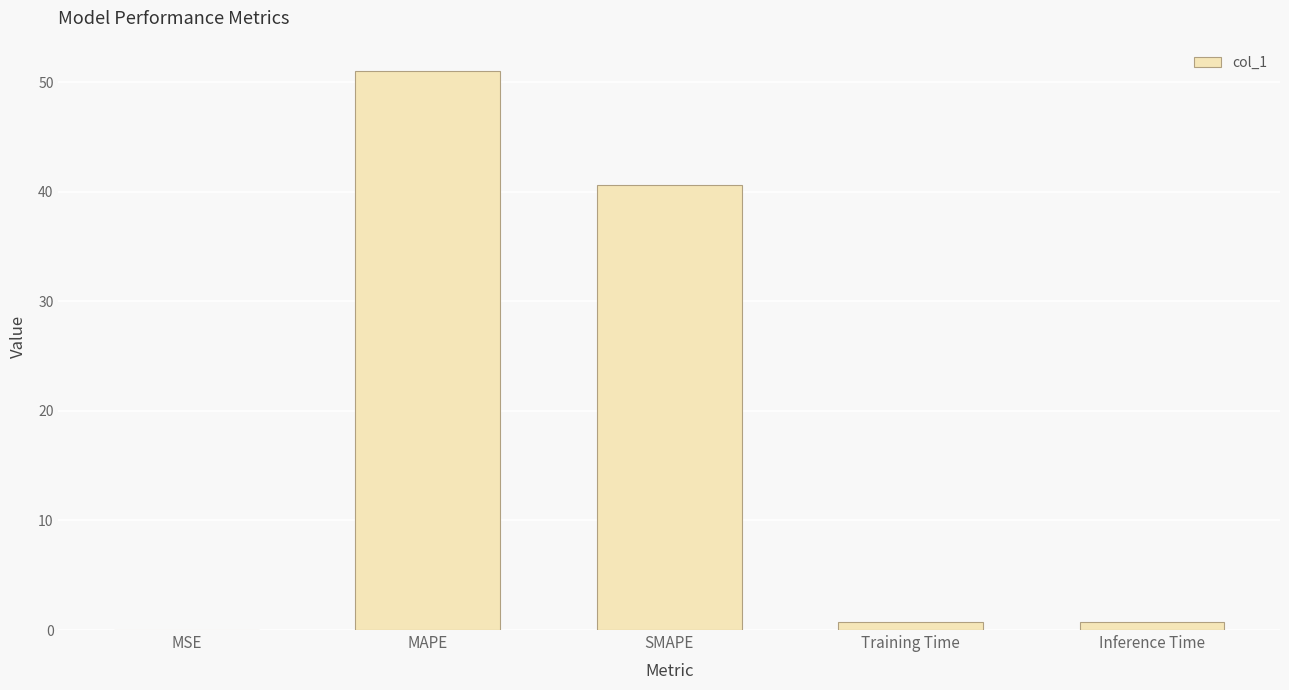

What is the sum of all values?

93.1